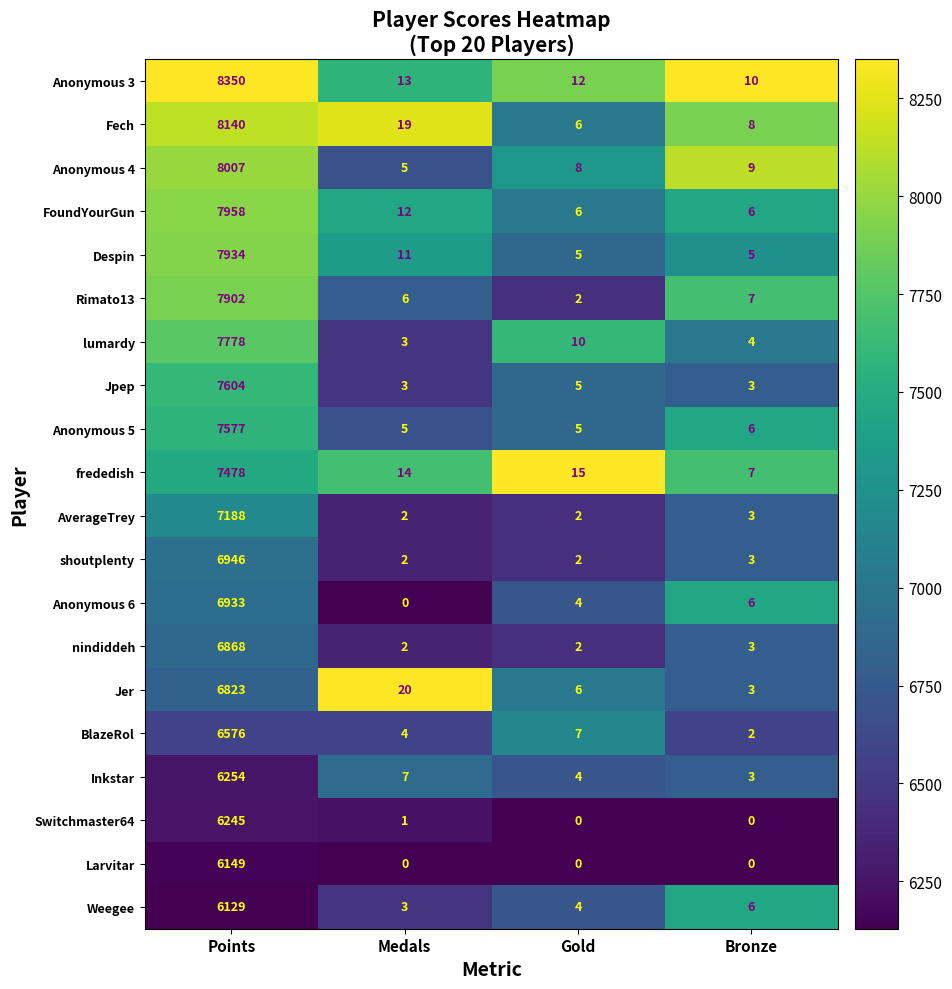

True or false: nindiddeh has a value of 3 at Bronze.

True